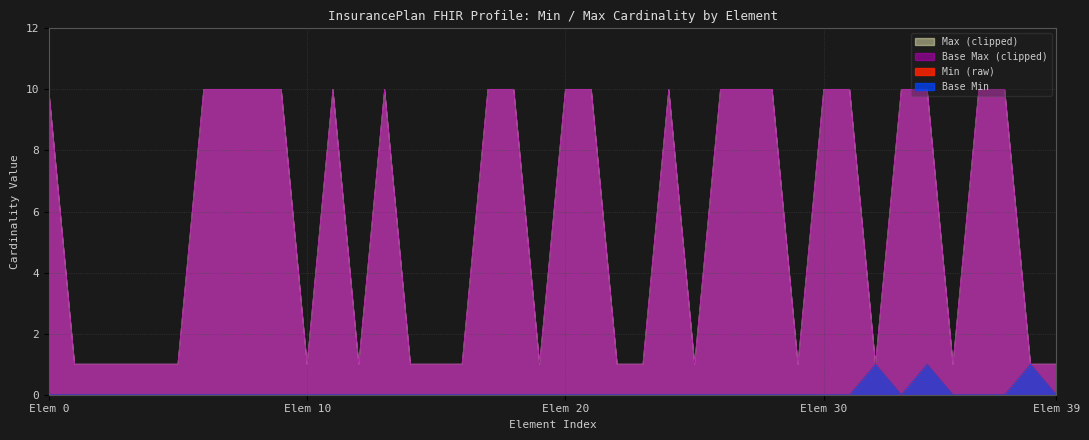

What is the value of the Max (clipped) point at the 17th from the left?

1